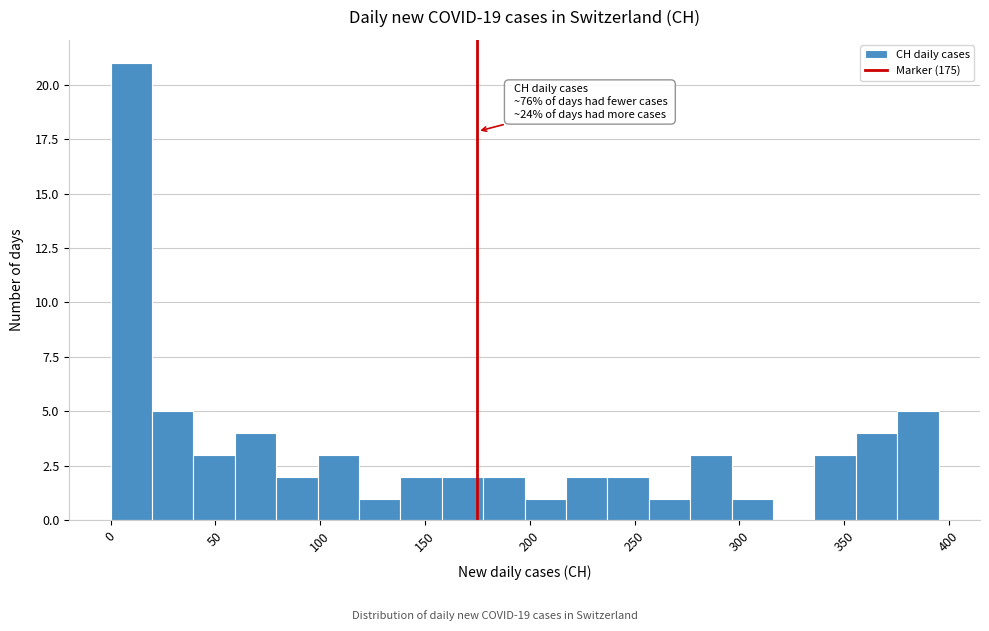

Around what value on the x-axis is the tallest bar? Give the approximate position of its centre, as read against the axis.

10